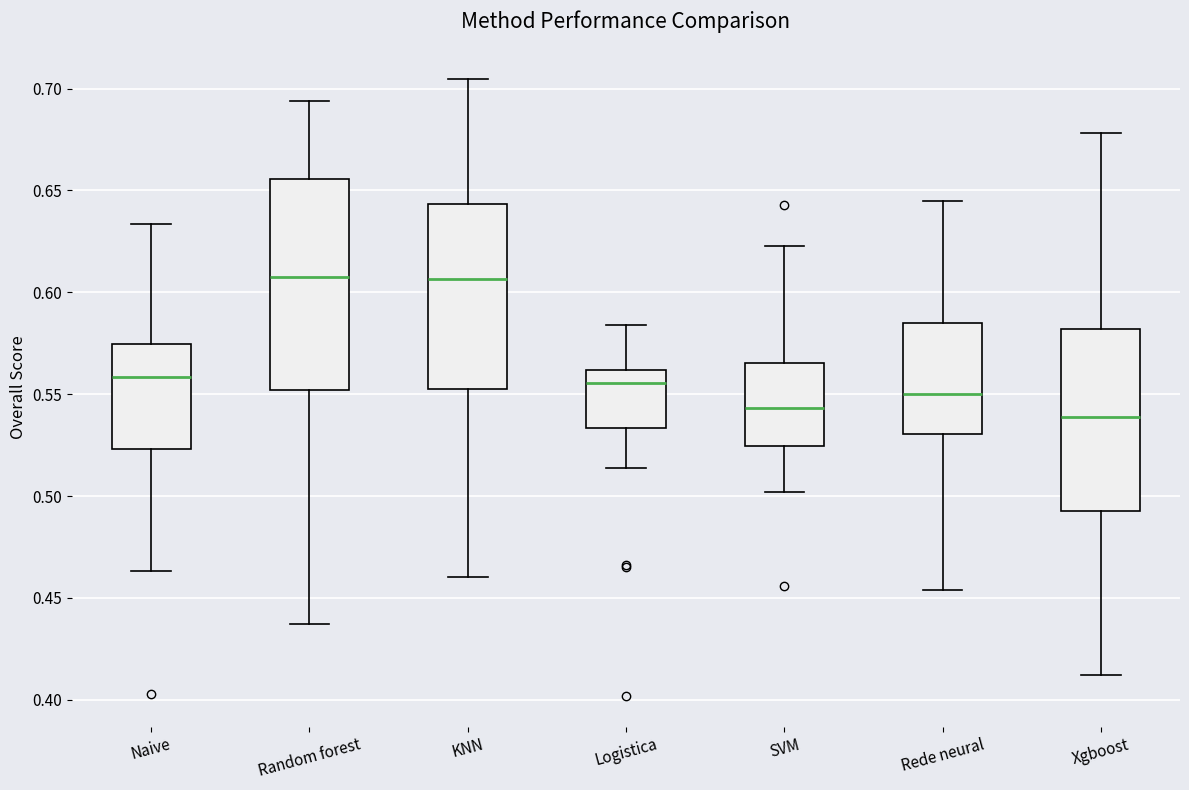

Where does the upper whisker of the box for Logistica end on the y-axis? The values are not printed on the chart, so give them approximately, as read against the axis.

0.585